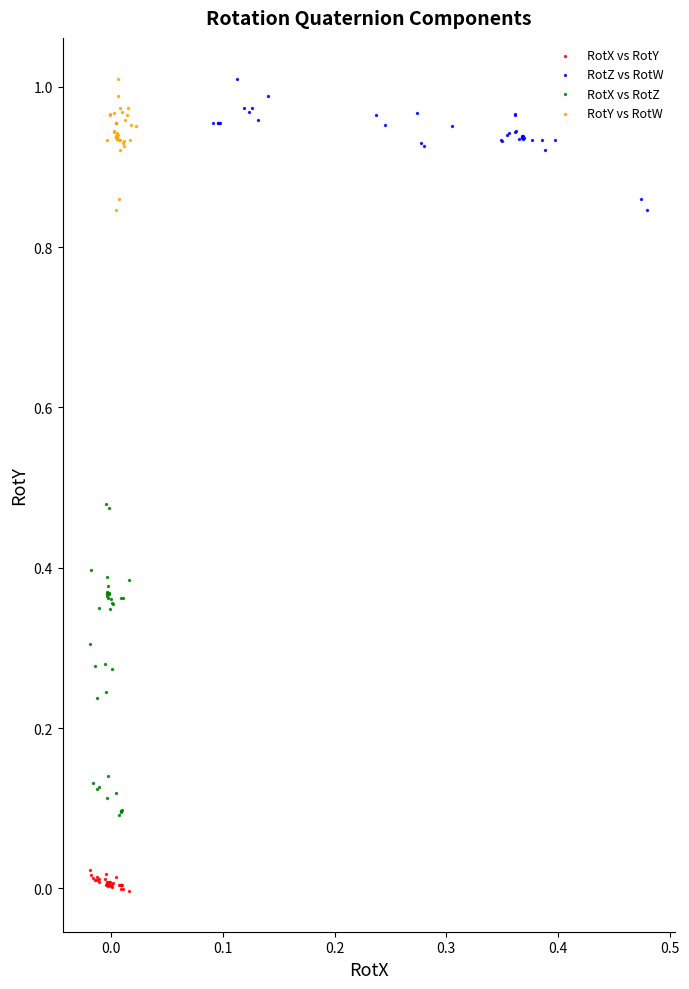

Which series contains the lowest Y value?

RotX vs RotY